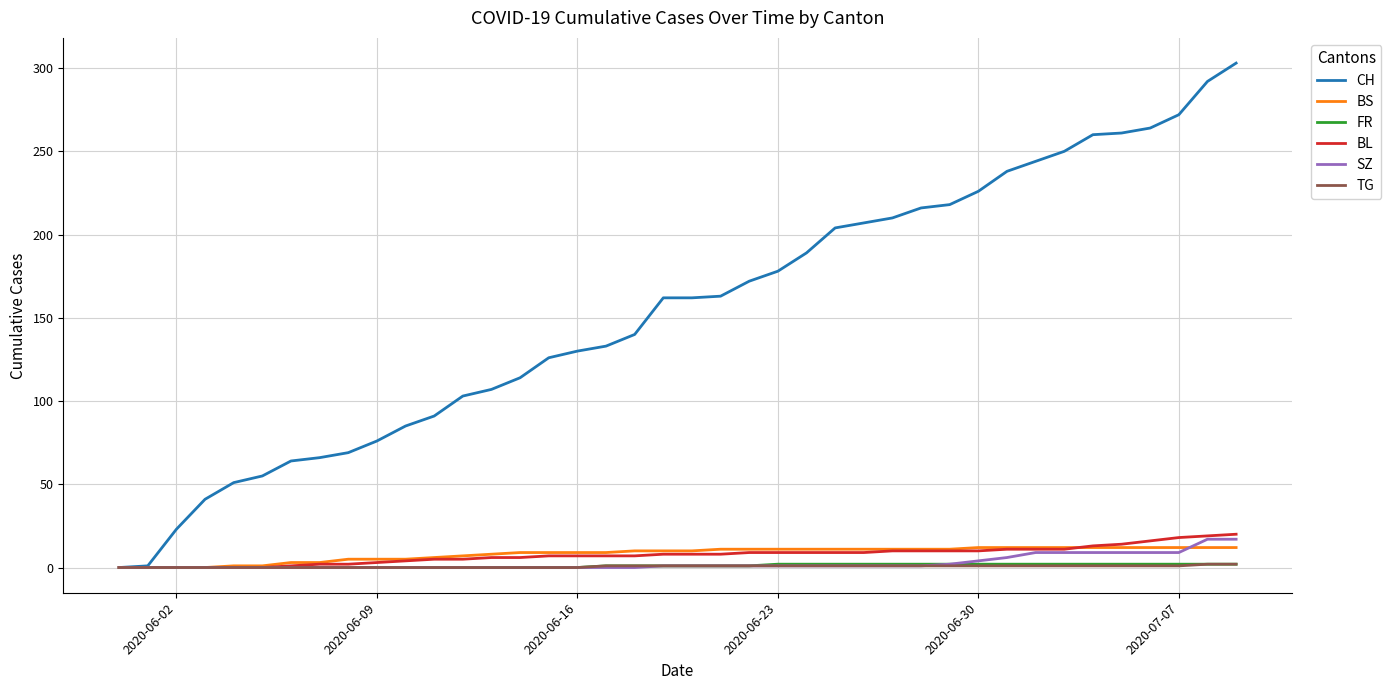

What is the maximum value shown in the chart?

303